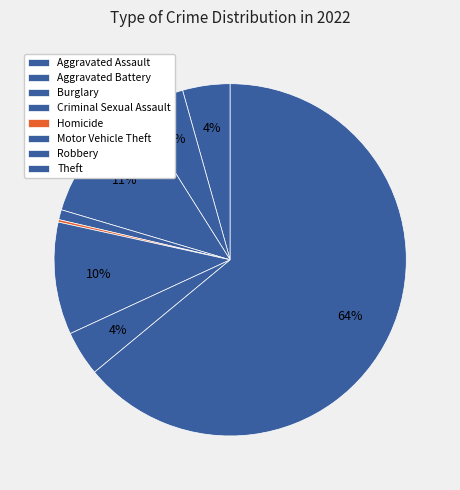

To the nearest percent, what is the average slice percentage?

12%